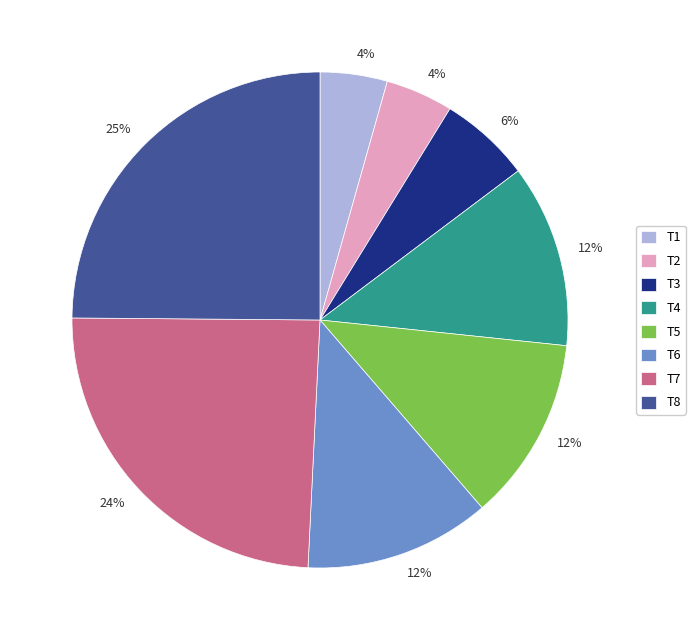

Does any single category account for the majority?

No